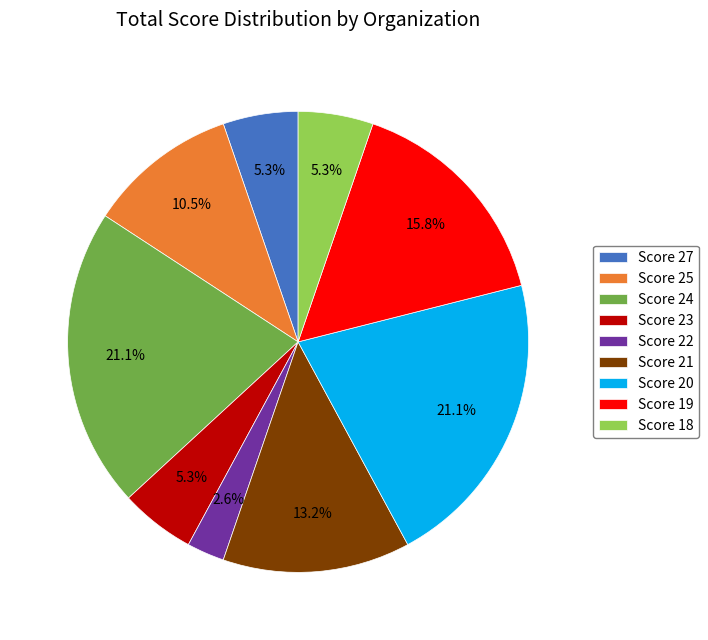

Is there any slice that represents more than half of the pie?

No